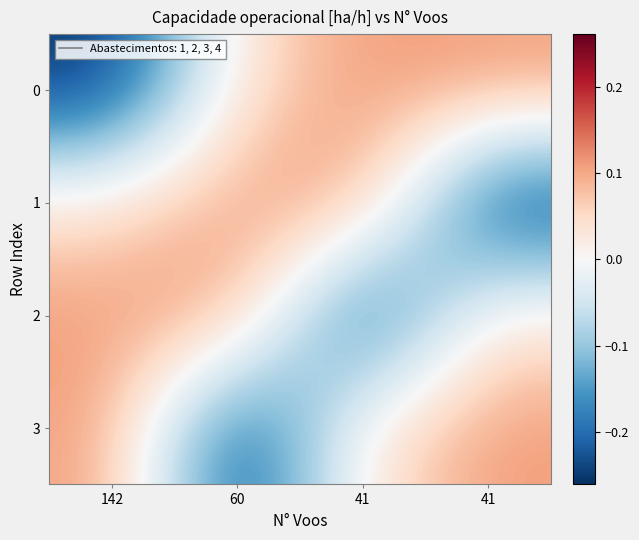

What is the difference between the highest and lowest values at 41?

0.4